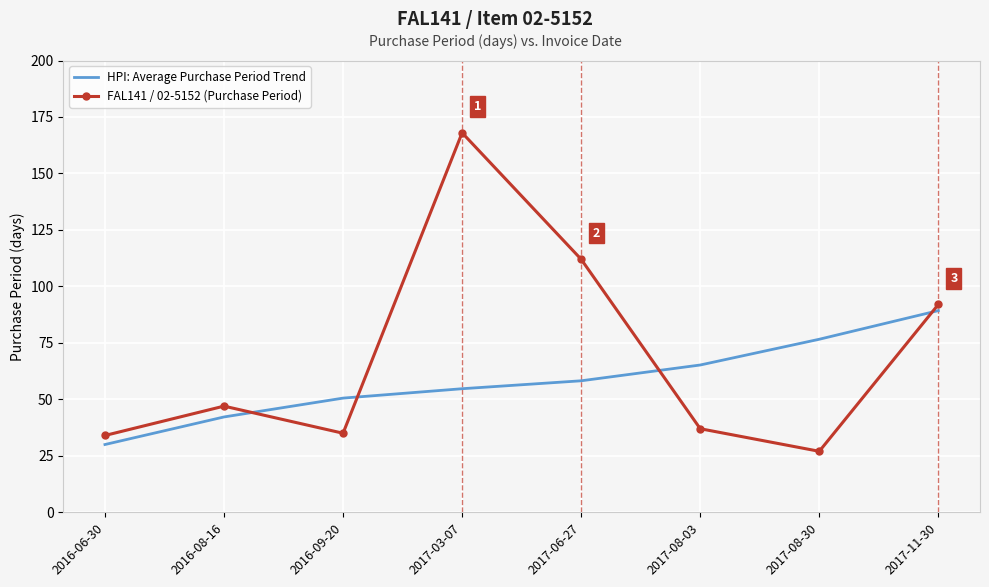

What is the difference between the maximum and second lowest values in the FAL141 / 02-5152 (Purchase Period) series?

134.0